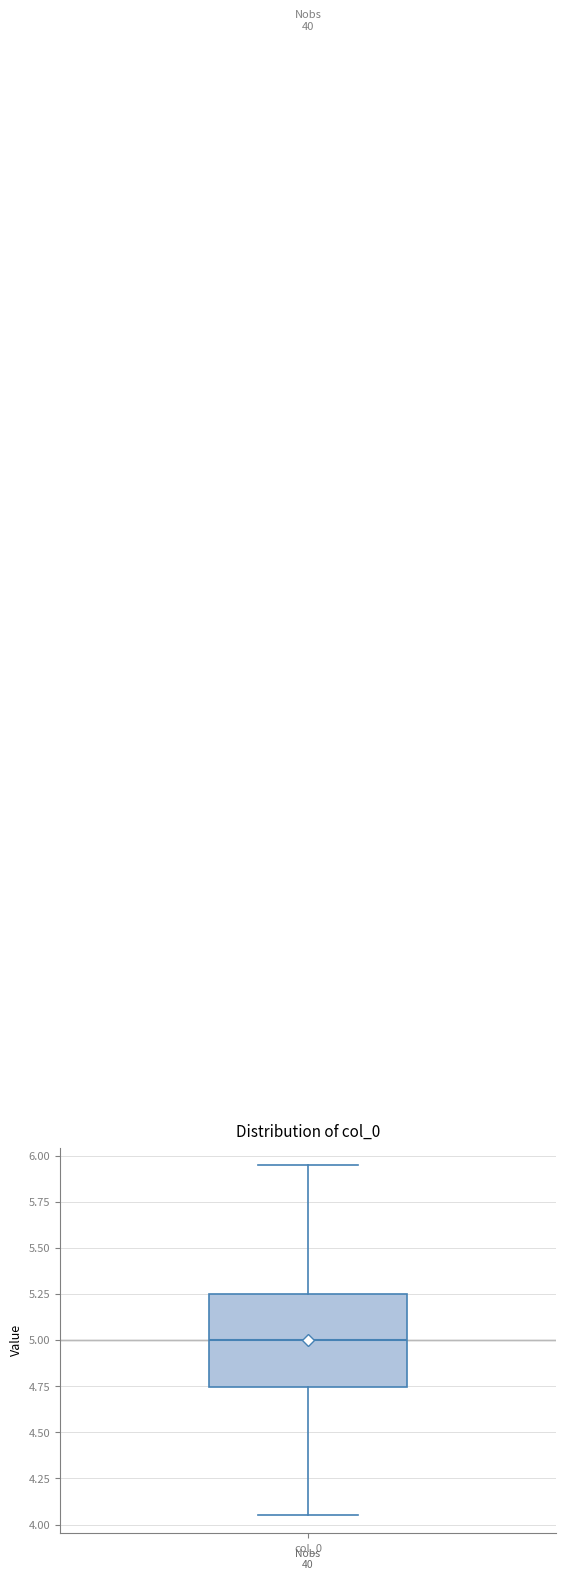

Transcribe this box plot: give where the median line is, the range the box spans, and where the two whiskers end, as read against the y-axis. The values are not printed on the chart, so give them approximately, as read against the axis.

median 5.00, box 4.75 to 5.25, whiskers 4.05 to 5.95